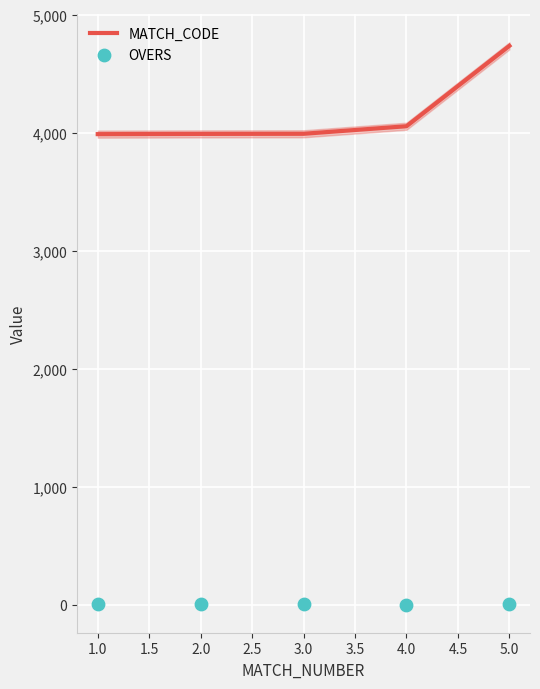

The value of MATCH_CODE at 5.0 is 4735. True or false?

True